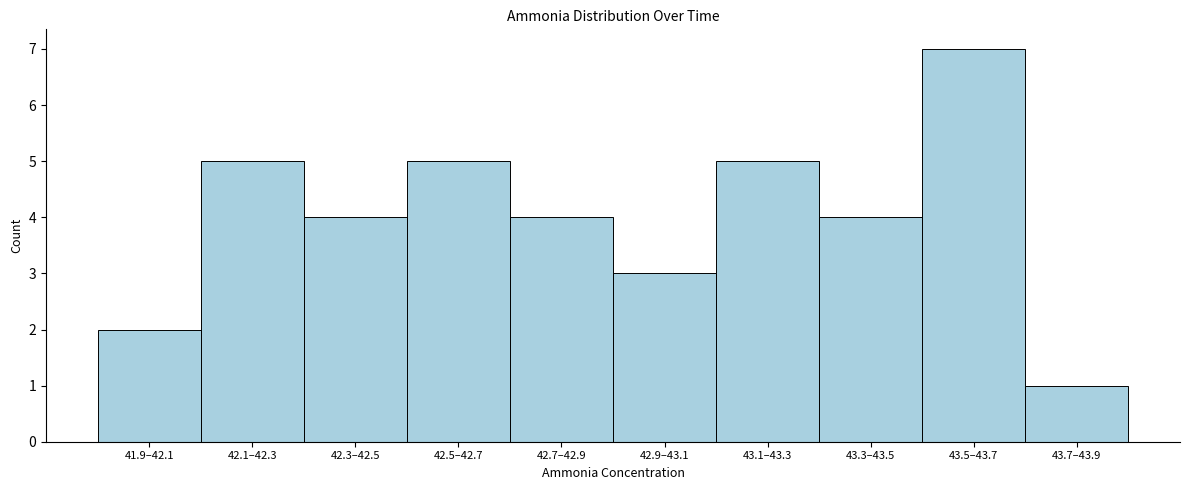

Reading left to right, transcribe all the data shown in this chart.

2	5	4	5	4	3	5	4	7	1